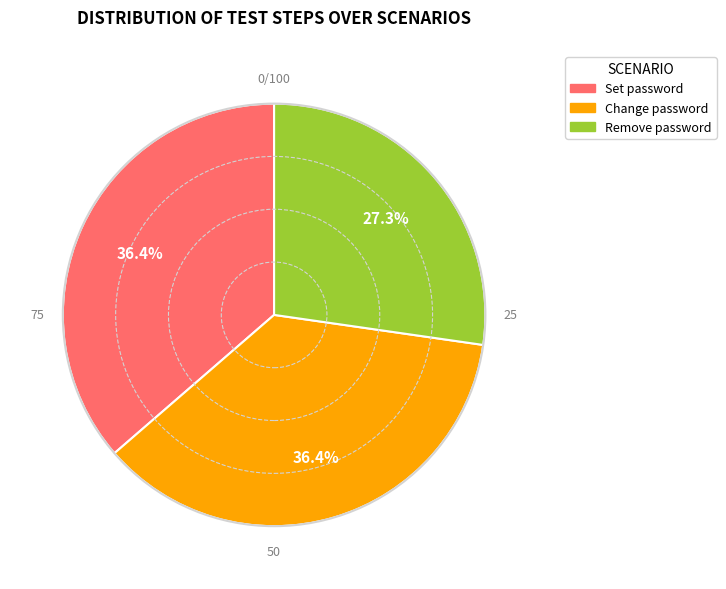

To the nearest percent, what is the difference between the largest and smallest slice percentages?

9%